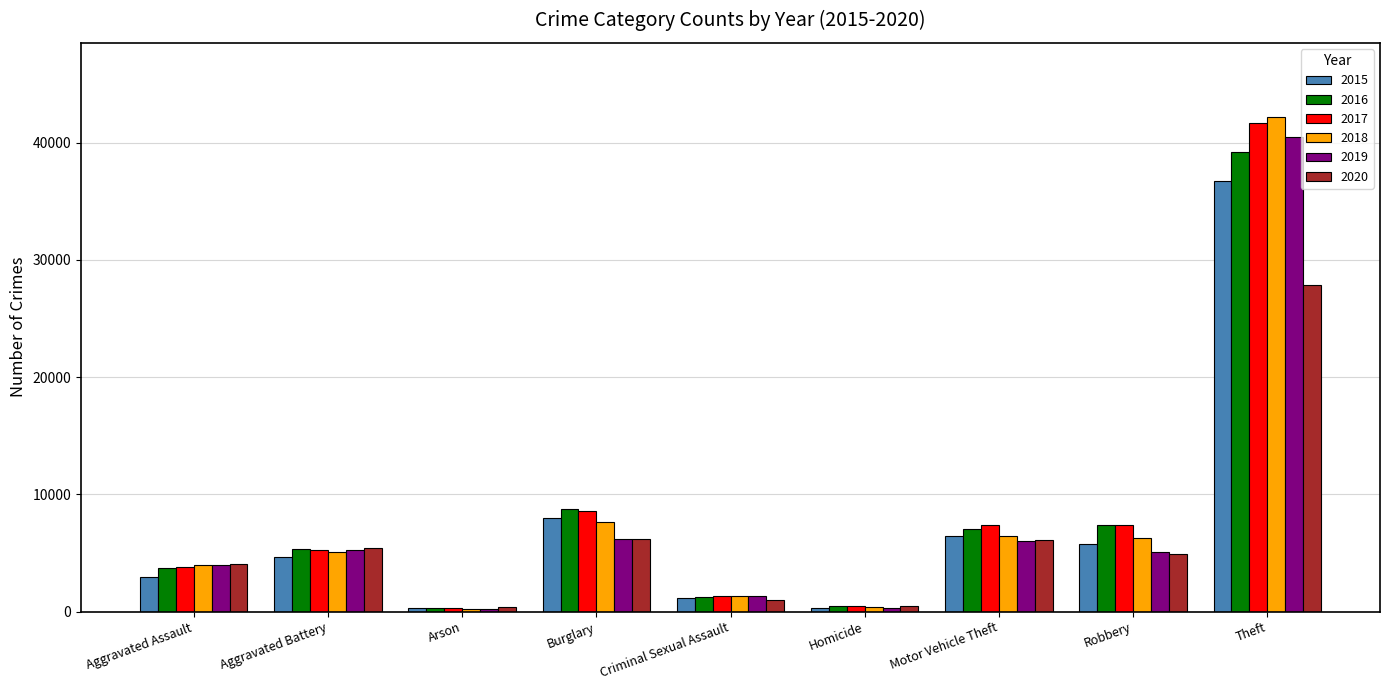

What position from the right is Homicide?

4